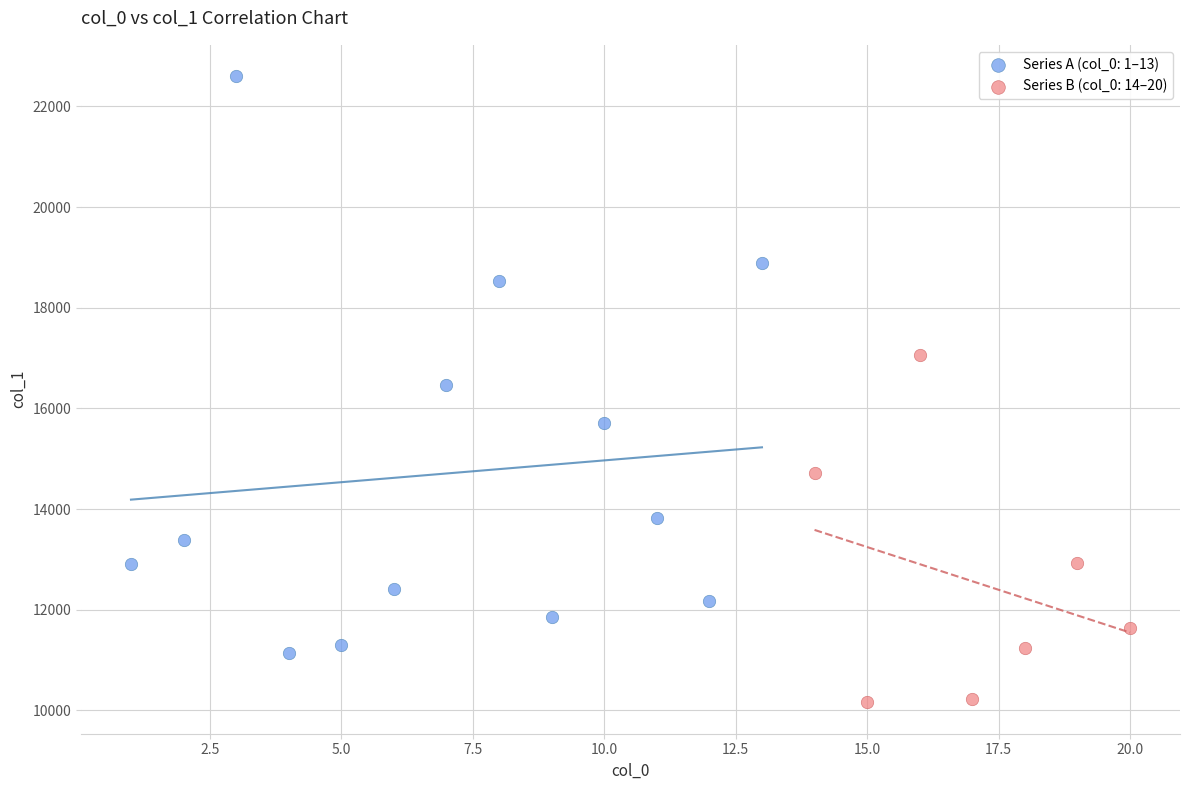

Which series contains the lowest Y value?

Series B (col_0: 14–20)